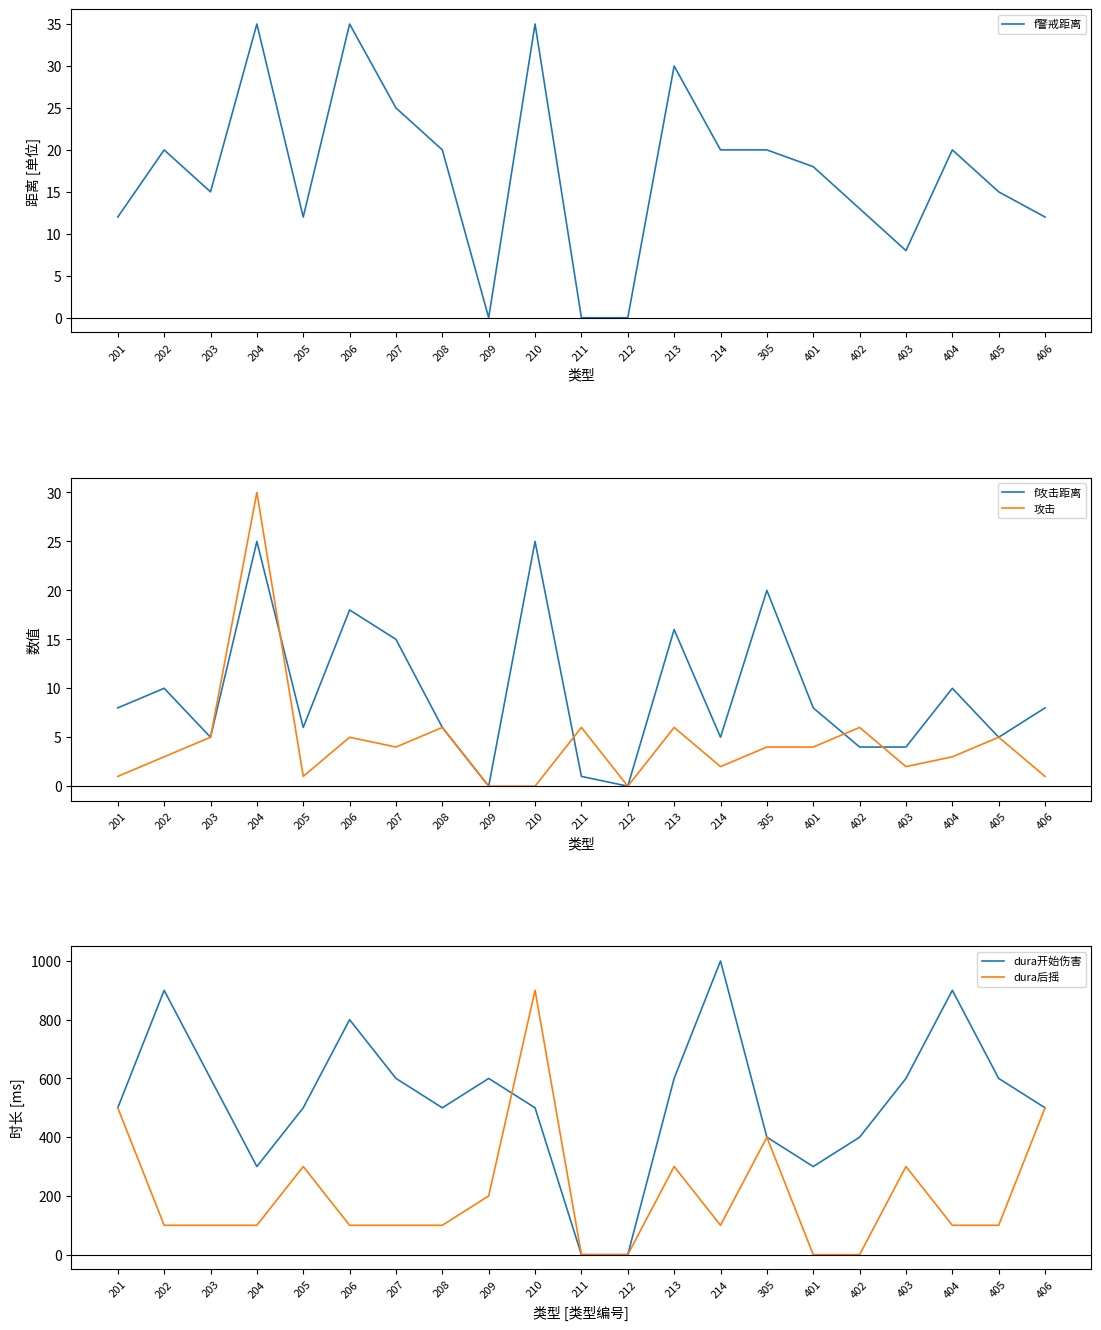

At which category does 攻击 reach its first local valley?

205